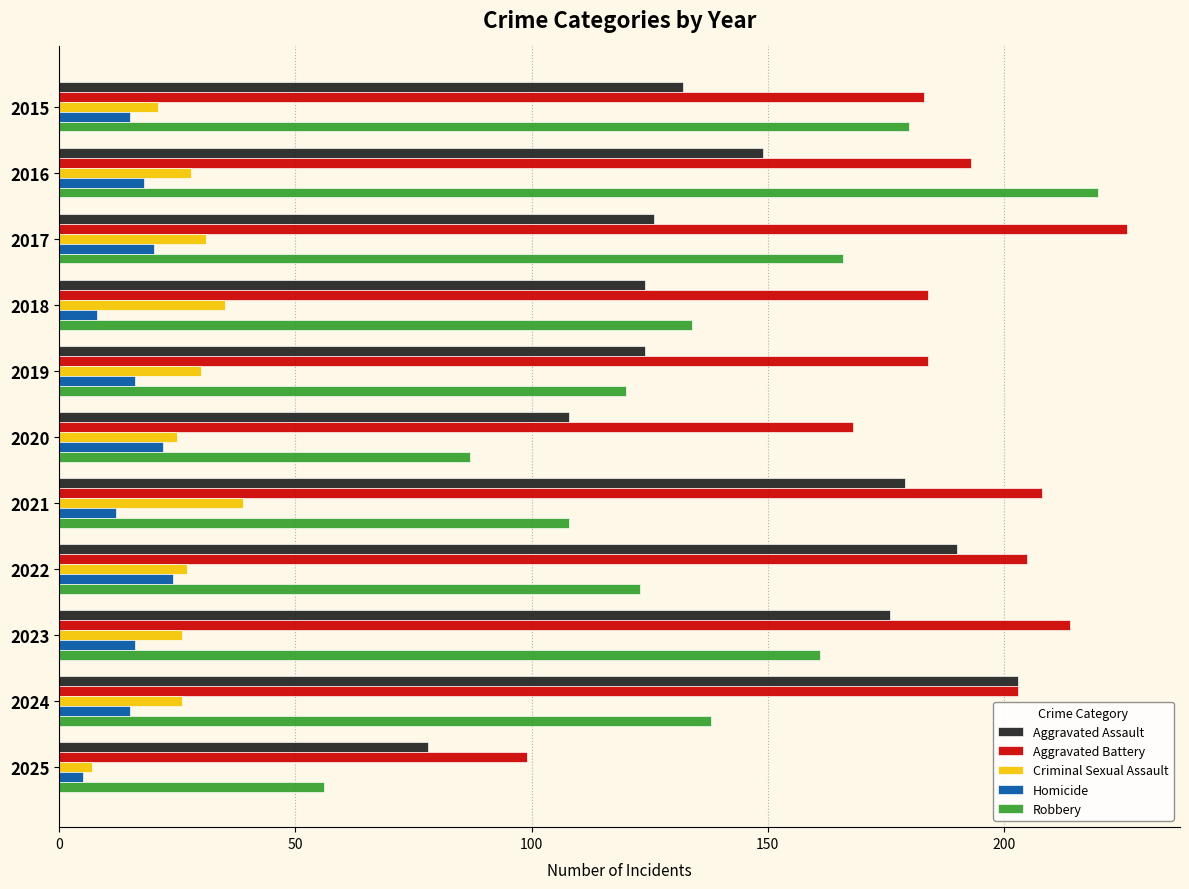

At how many categories does at least one series exceed 153?

10